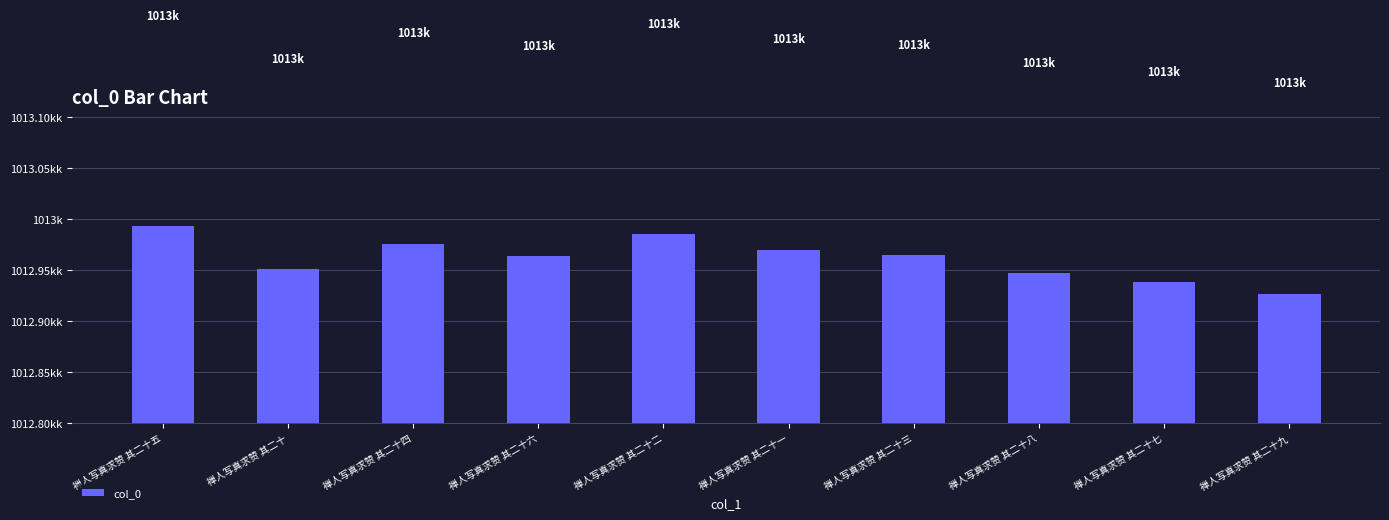

Reading left to right, transcribe all the data shown in this chart.

禅人写真求赞 其二十五=1012993	禅人写真求赞 其二十=1012951	禅人写真求赞 其二十四=1012976	禅人写真求赞 其二十六=1012964	禅人写真求赞 其二十二=1012985	禅人写真求赞 其二十一=1012970	禅人写真求赞 其二十三=1012965	禅人写真求赞 其二十八=1012947	禅人写真求赞 其二十七=1012938	禅人写真求赞 其二十九=1012927